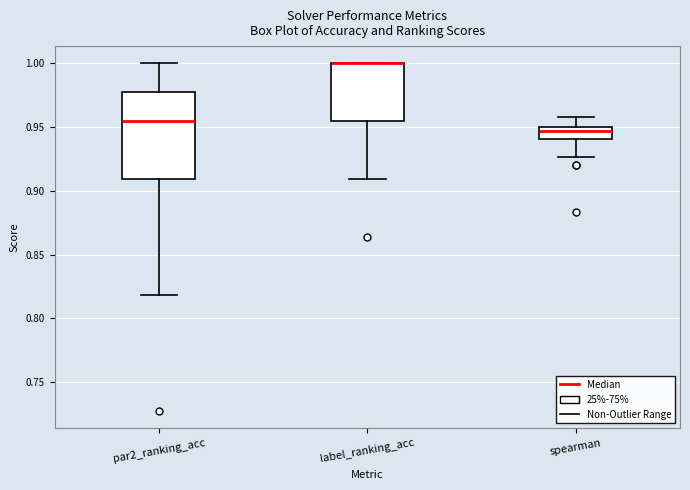

Where is the lower edge of the box for label_ranking_acc on the y-axis? The values are not printed on the chart, so give them approximately, as read against the axis.

0.955